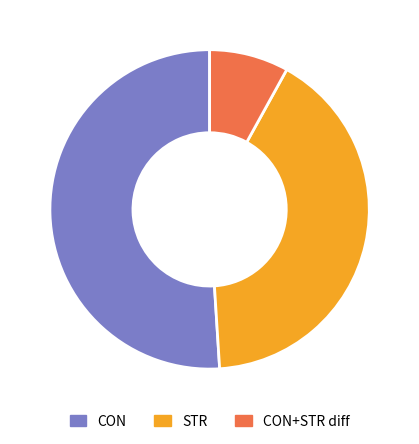

To the nearest percent, what is the average slice percentage?

33%